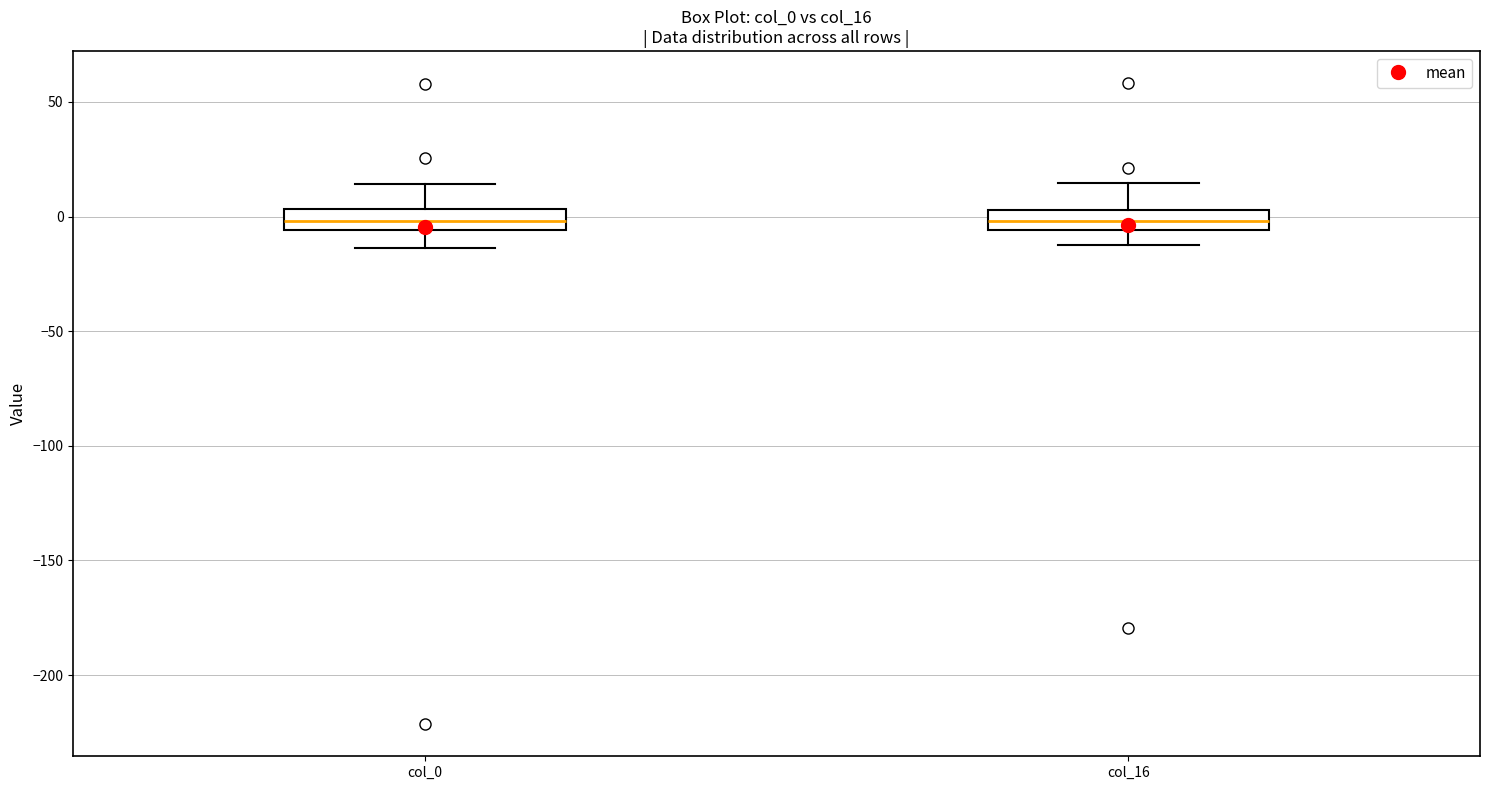

Where does the median line of the box for col_16 sit on the y-axis? The values are not printed on the chart, so give them approximately, as read against the axis.

0